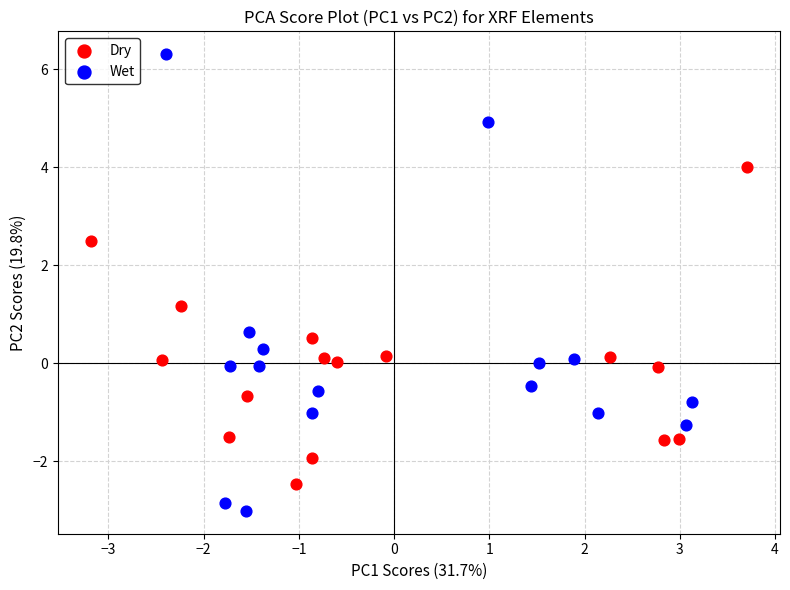

Which series has the widest spread of Y values?

Wet